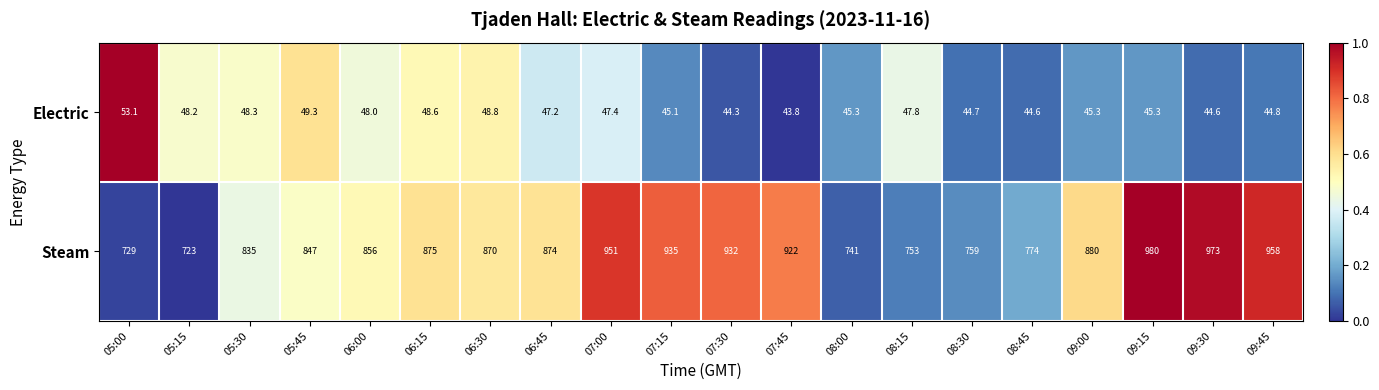

Is it true that Electric equals 74.4 at 09:45?

False